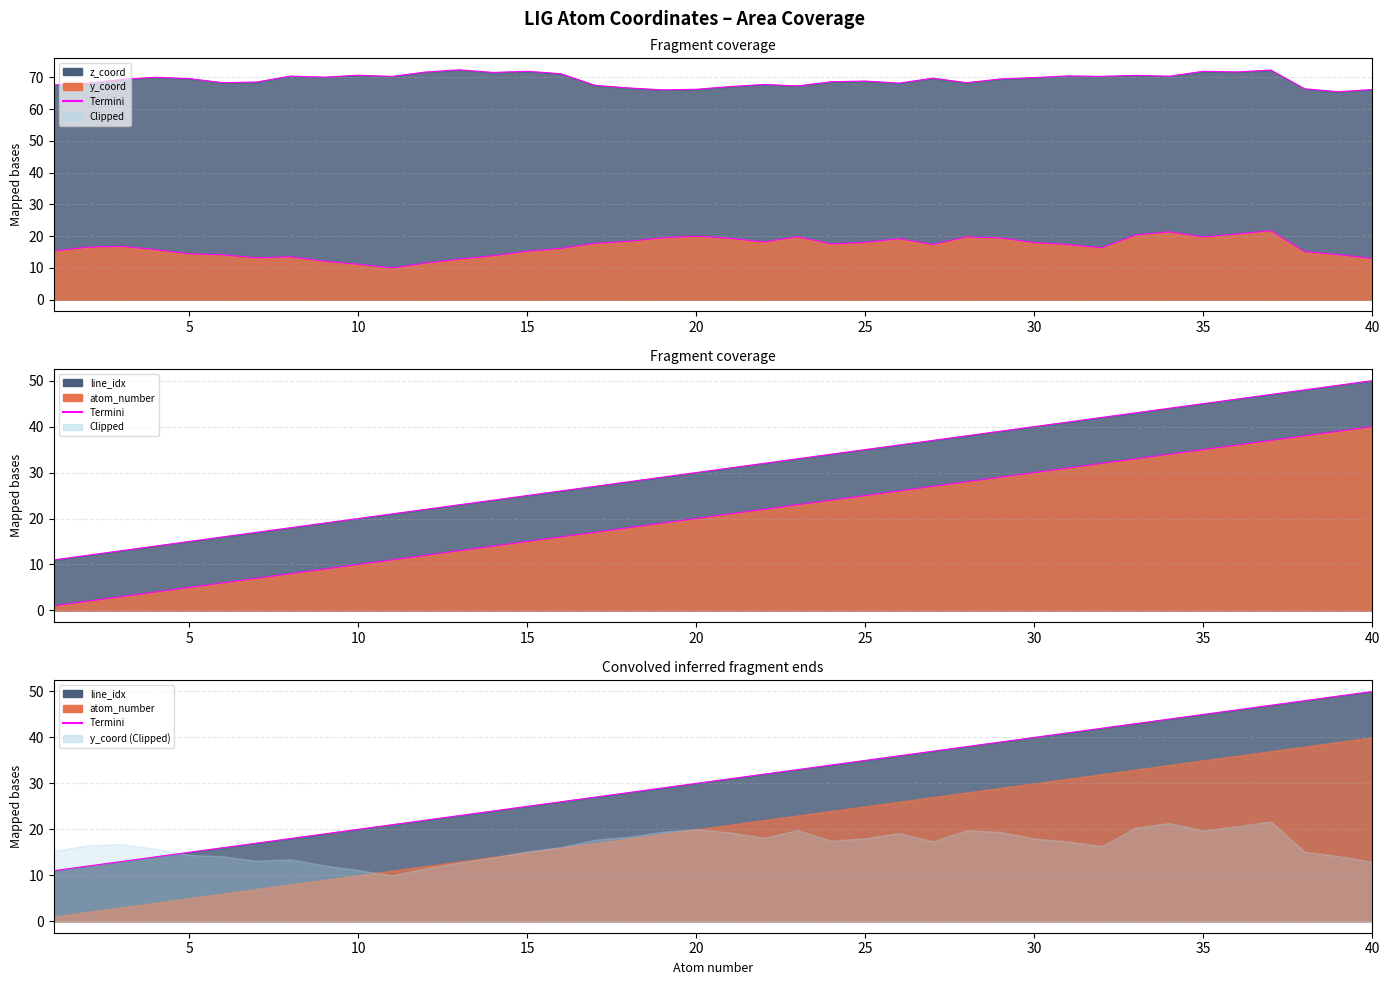

What is the average value of the atom_number line series?

20.5